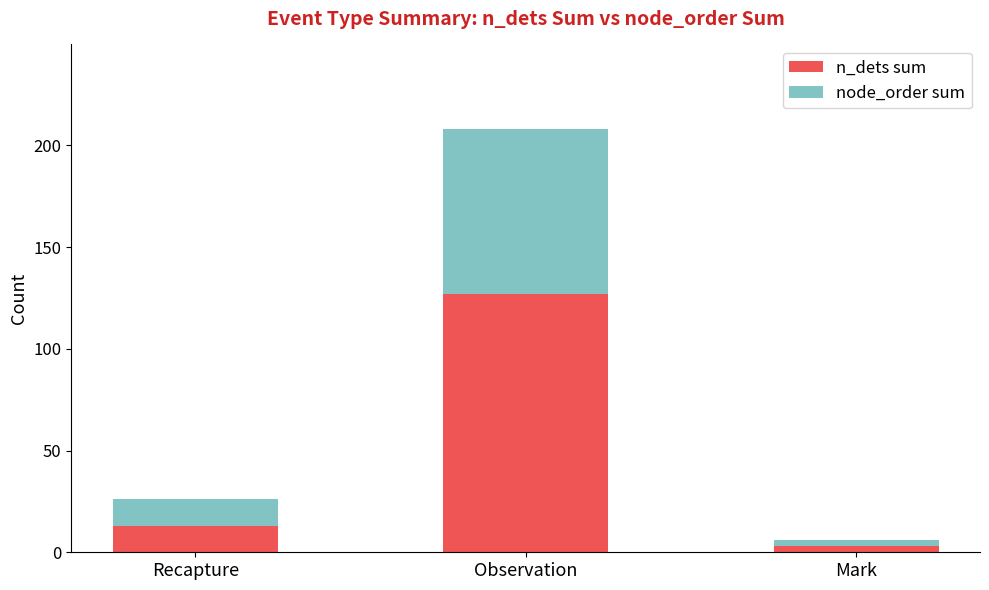

What is the average value of the n_dets sum series?

48